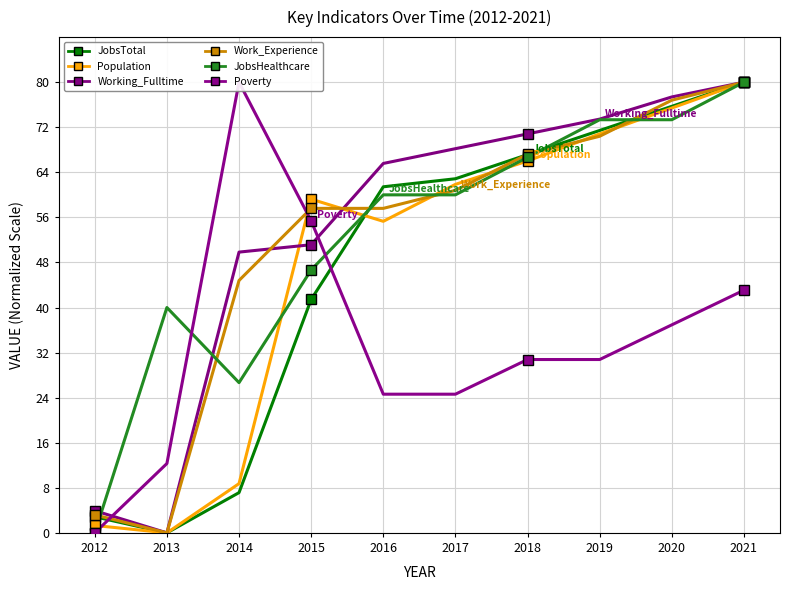

Between 2013 and 2016, which series saw the biggest shift?

Working_Fulltime